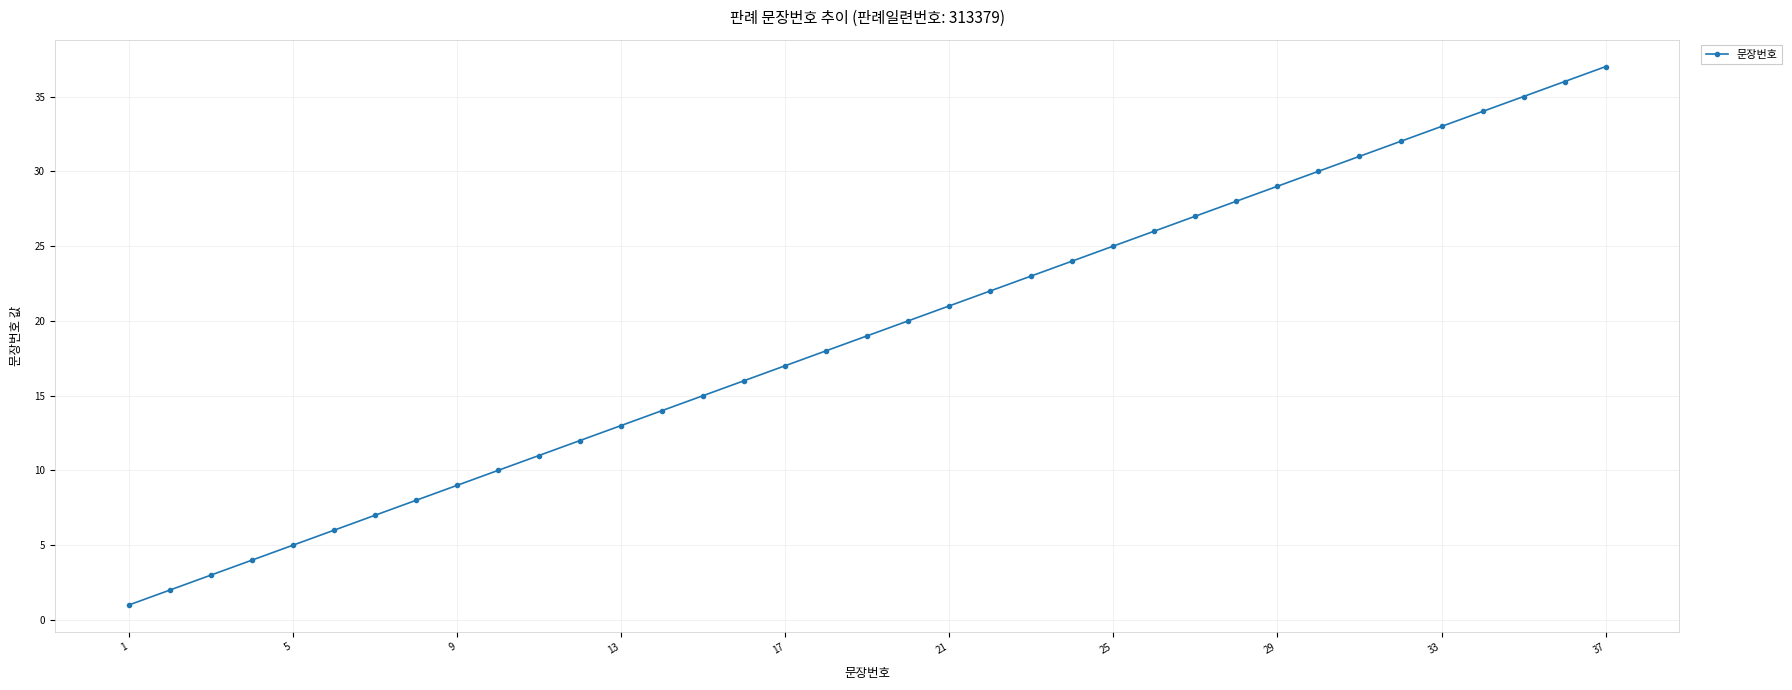

What is the maximum value shown in the chart?

37